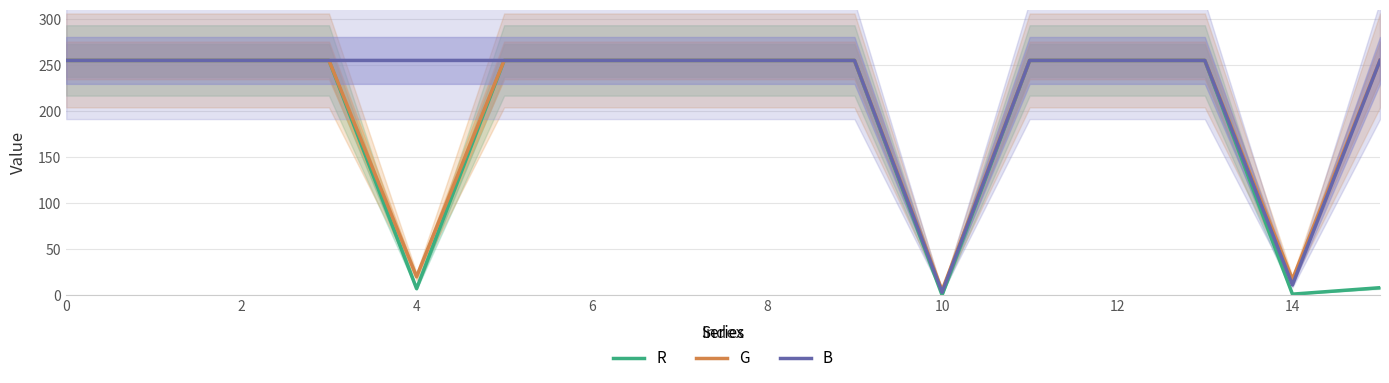

Count the number of data series in this chart.

3